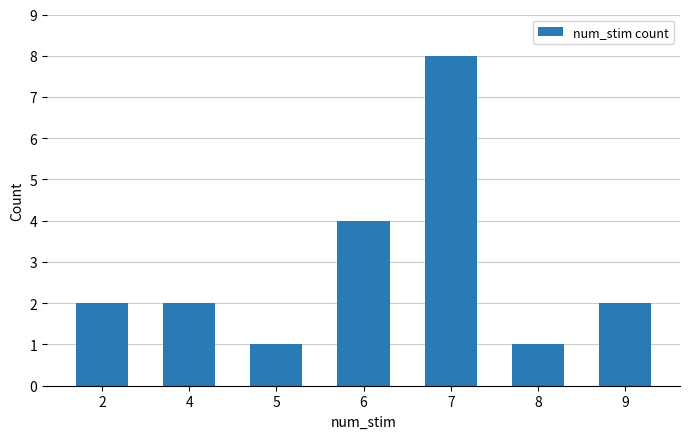

The value at 2 is 3. True or false?

False